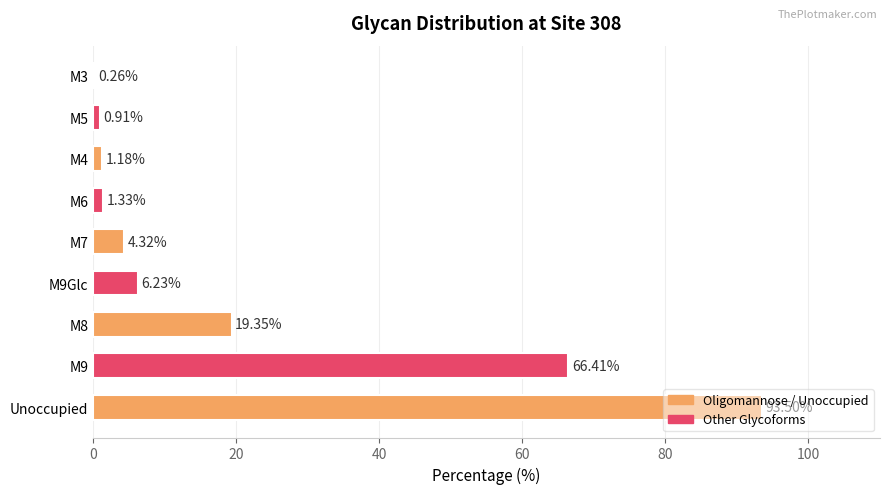

What is the sum of all values?

193.5